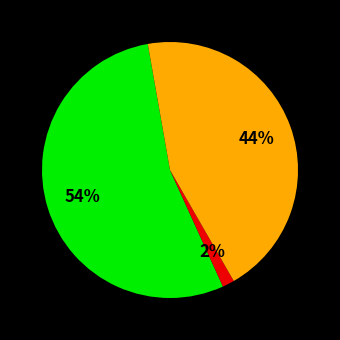

To the nearest percent, what is the average slice percentage?

33%